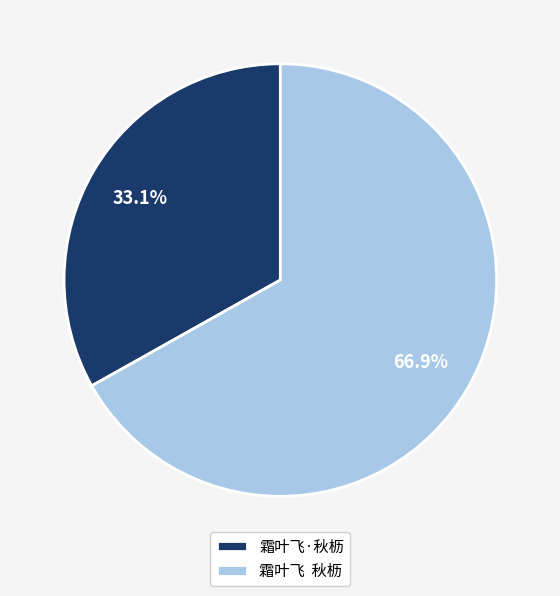

Is there any slice that represents more than half of the pie?

Yes